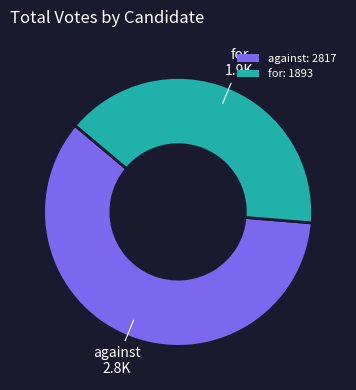

Which has a higher value, against or for?

against